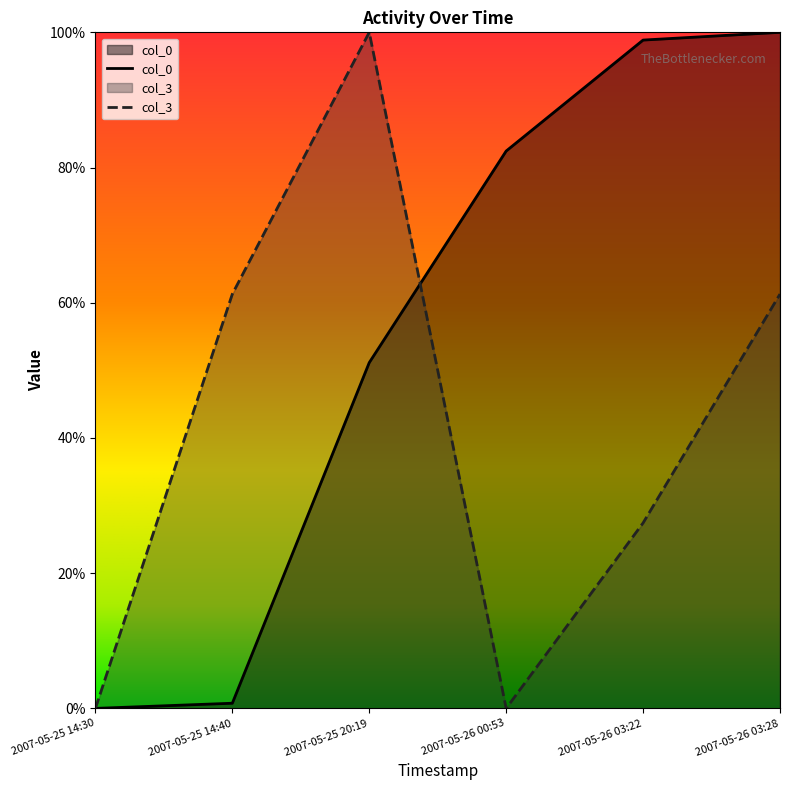

The col_0 series shows 98.9 at 2007-05-26 03:22. True or false?

True